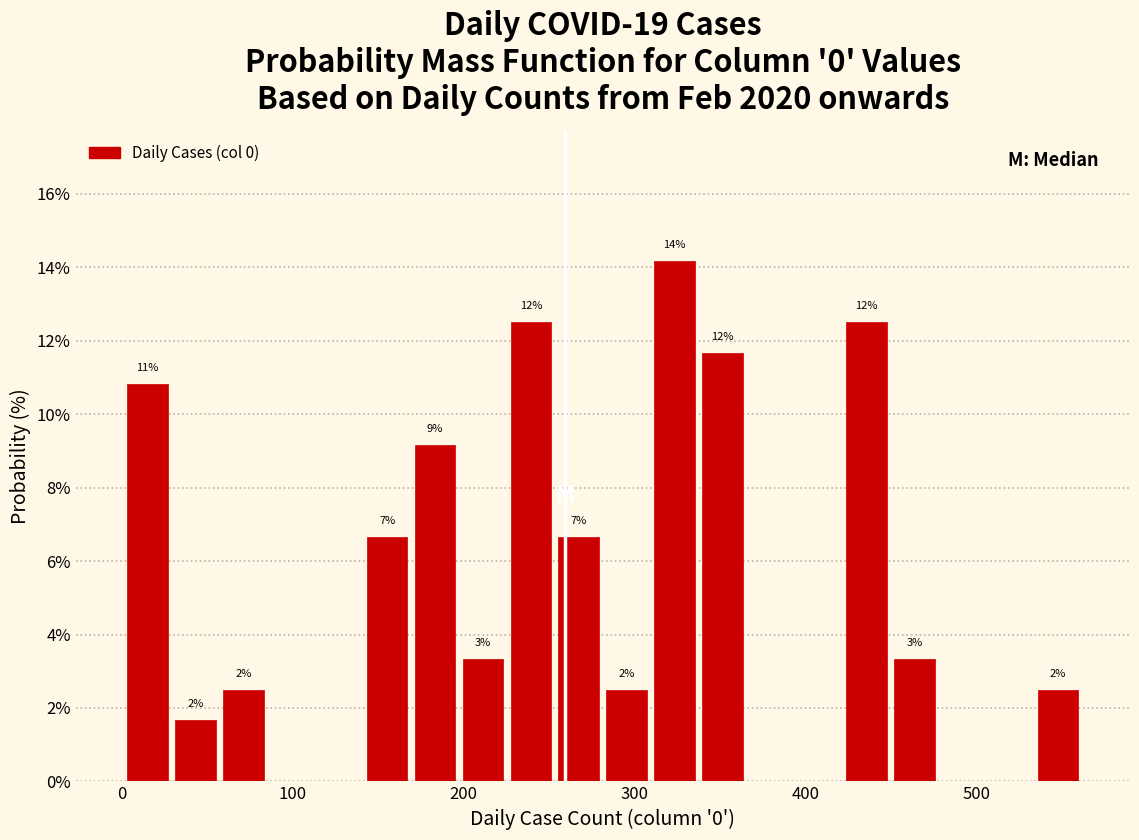

Around what value on the x-axis is the tallest bar? Give the approximate position of its centre, as read against the axis.

320